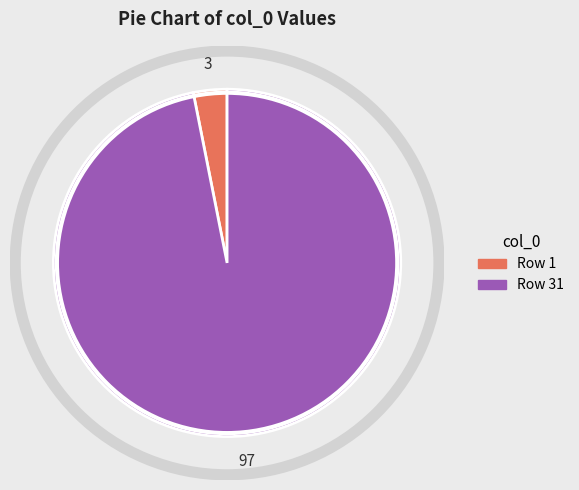

How many segments does this pie chart have?

2